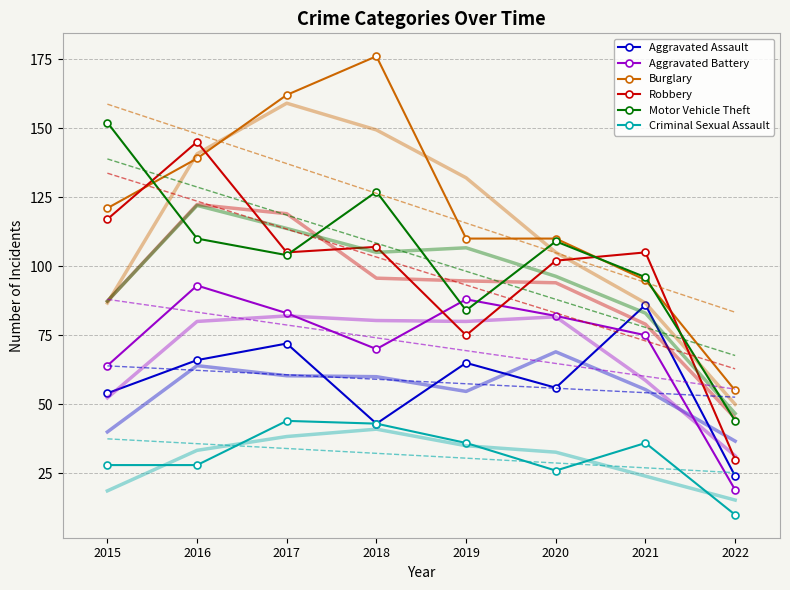

Which series has the largest total across all categories?

Burglary